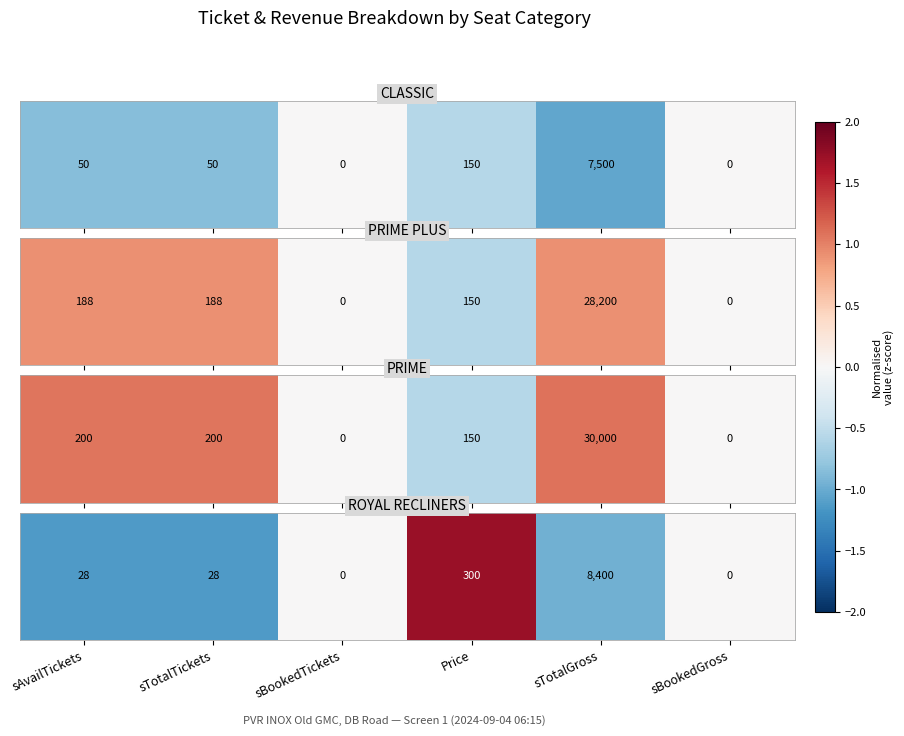

Which has a higher value, sBookedGross or sTotalTickets?

sBookedGross